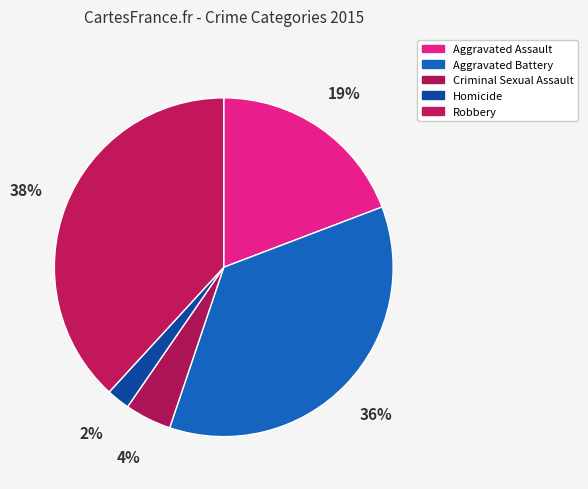

How many segments does this pie chart have?

5